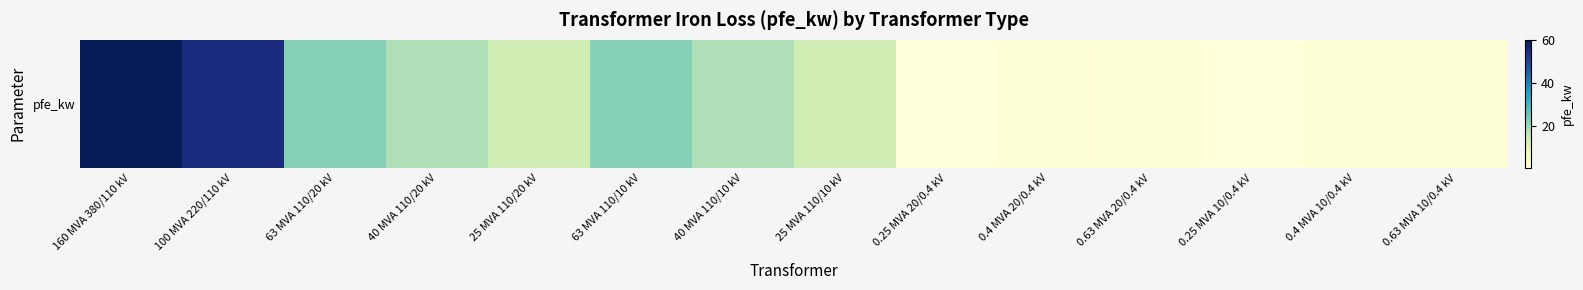

Rank the categories by value from highest to lowest.

160 MVA 380/110 kV, 100 MVA 220/110 kV, 63 MVA 110/20 kV, 63 MVA 110/10 kV, 40 MVA 110/20 kV, 40 MVA 110/10 kV, 25 MVA 110/20 kV, 25 MVA 110/10 kV, 0.63 MVA 20/0.4 kV, 0.4 MVA 20/0.4 kV, 0.63 MVA 10/0.4 kV, 0.4 MVA 10/0.4 kV, 0.25 MVA 20/0.4 kV, 0.25 MVA 10/0.4 kV